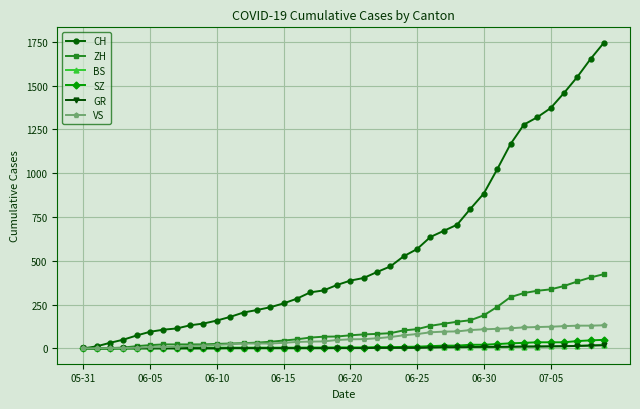

How many categories are shown in the chart?

40